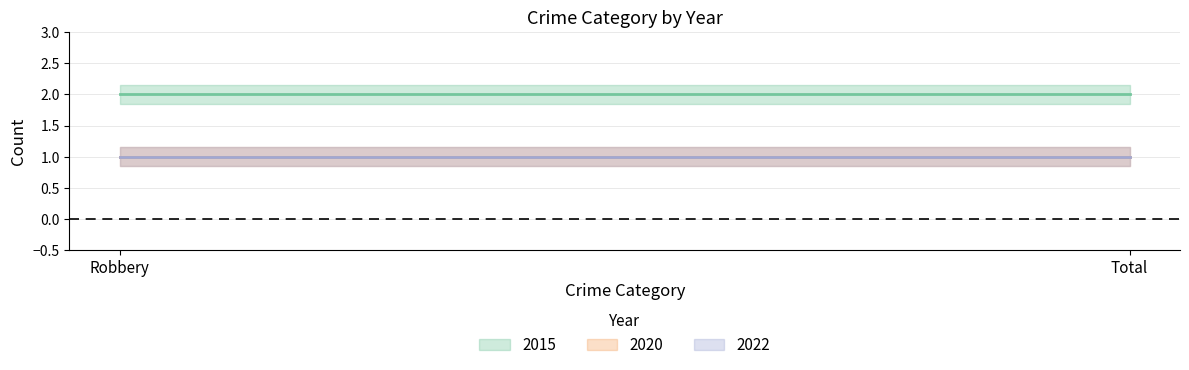

Is this an area chart (filled region under the line)?

No